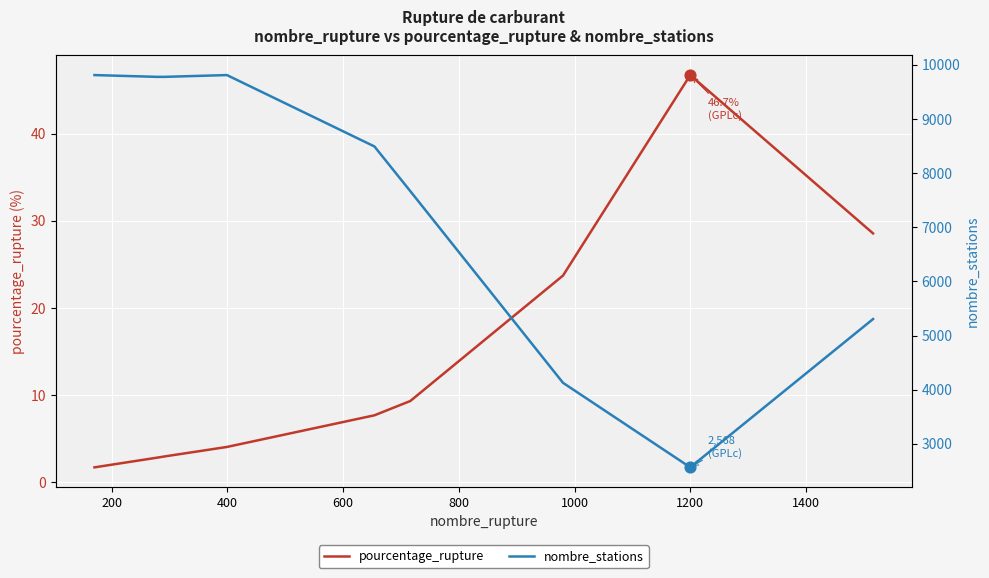

What is the minimum value for pourcentage_rupture?

1.7